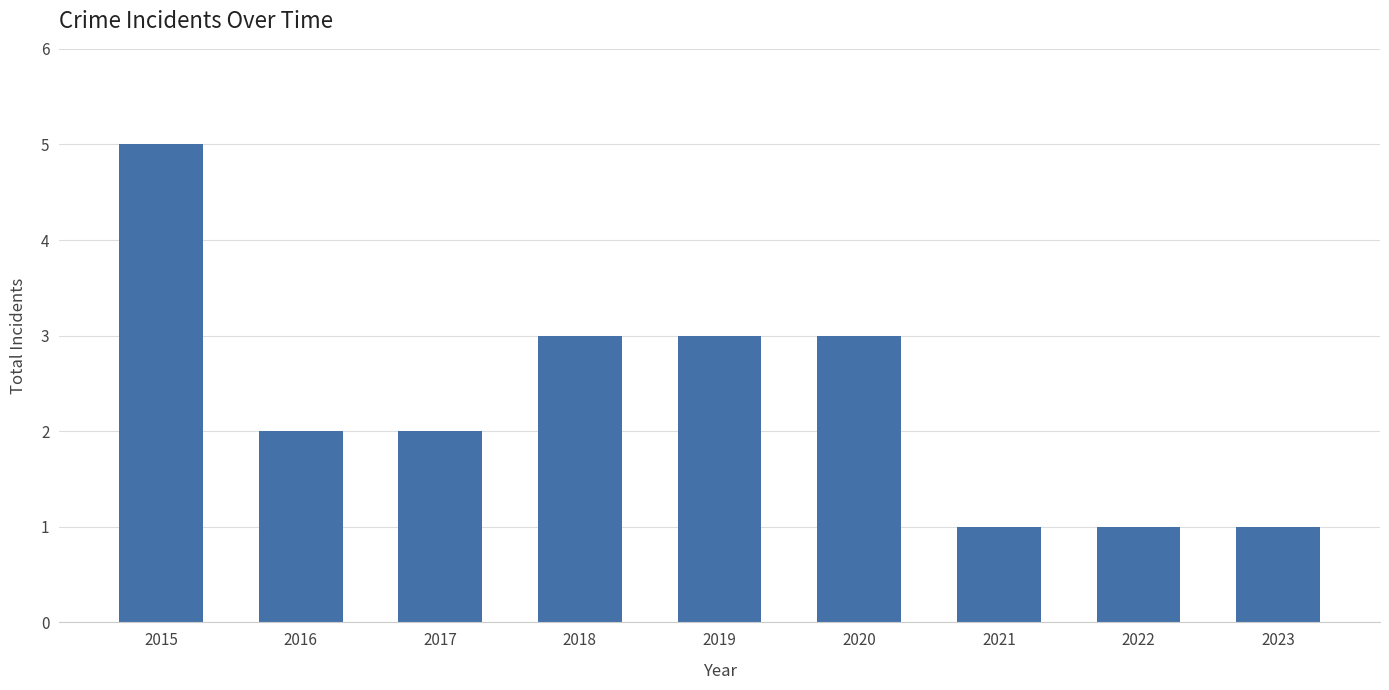

Which has a higher value, 2018 or 2021?

2018